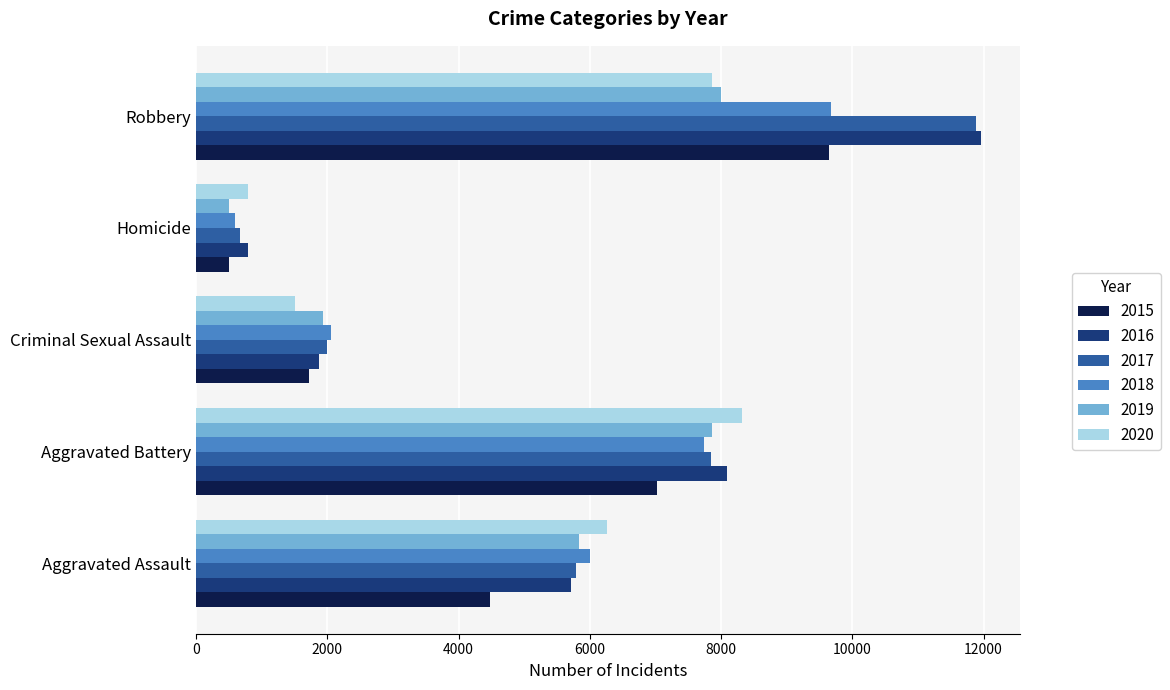

Rank the categories by 2017 value from lowest to highest.

Homicide, Criminal Sexual Assault, Aggravated Assault, Aggravated Battery, Robbery